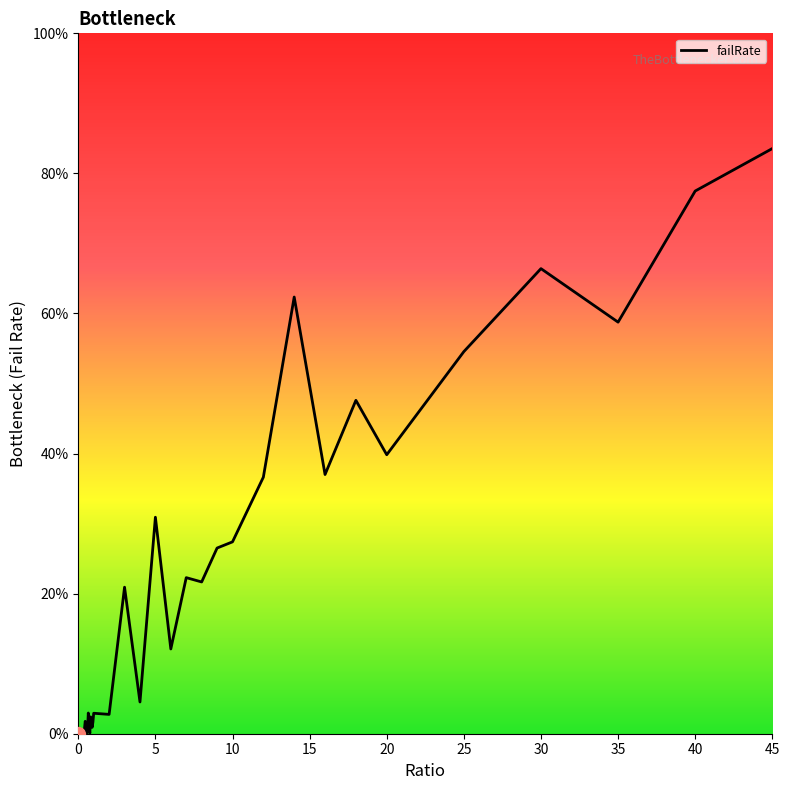

Is this an area chart (filled region under the line)?

Yes